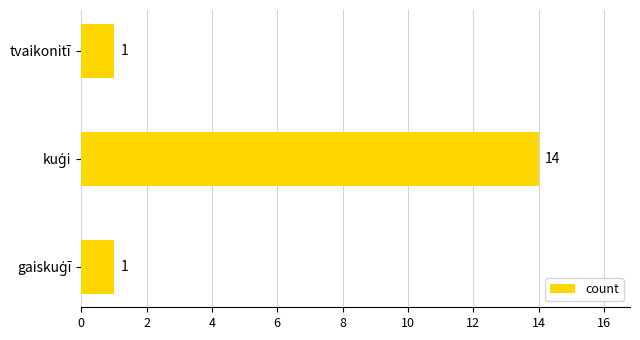

Reading bottom to top, list all the values displayed in this chart.

1	14	1